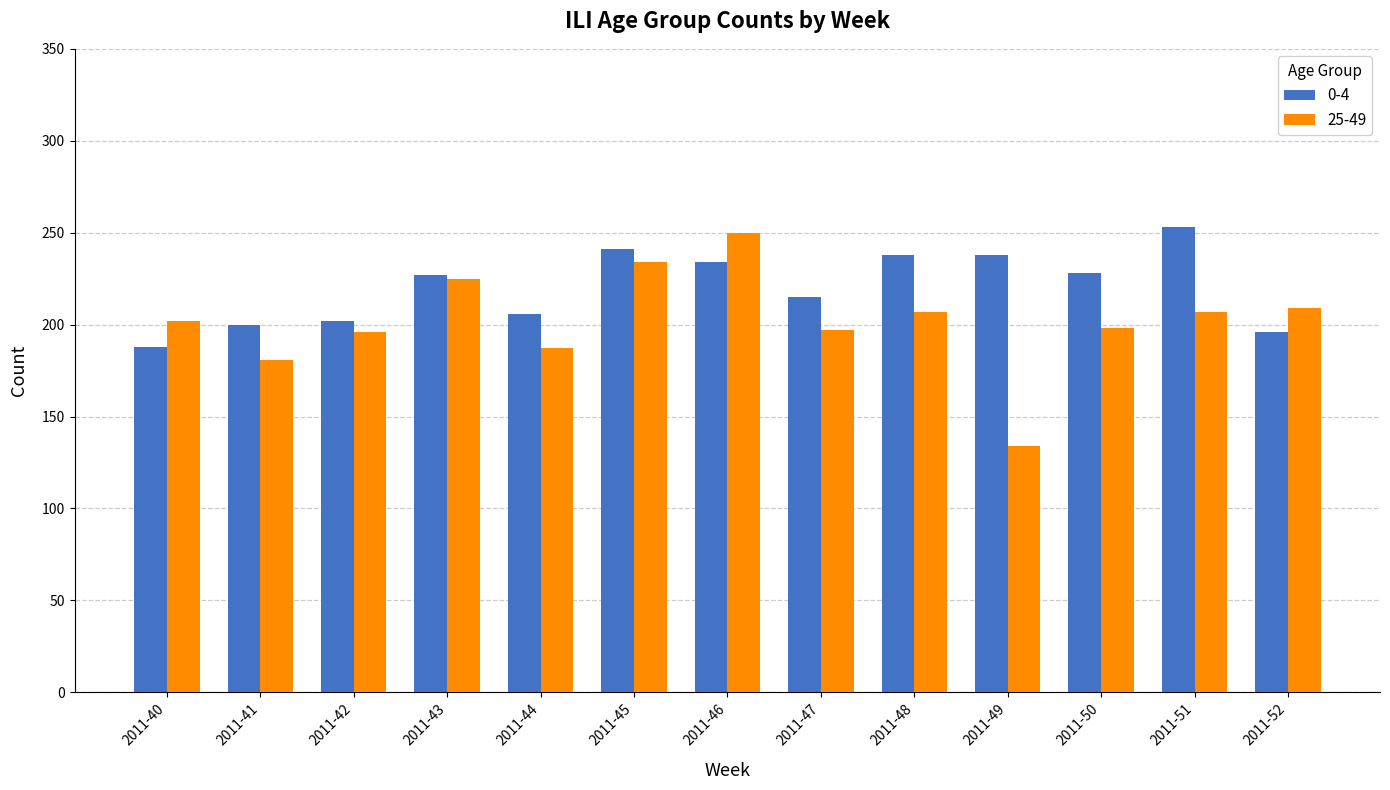

Does the chart contain stacked bars?

No